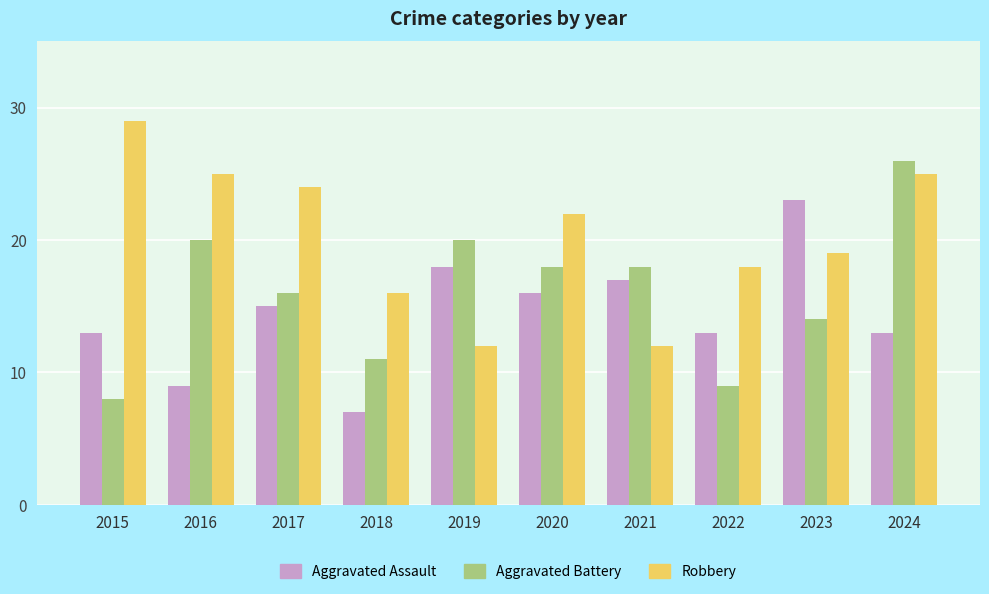

At which label does Aggravated Assault reach its peak?

2023